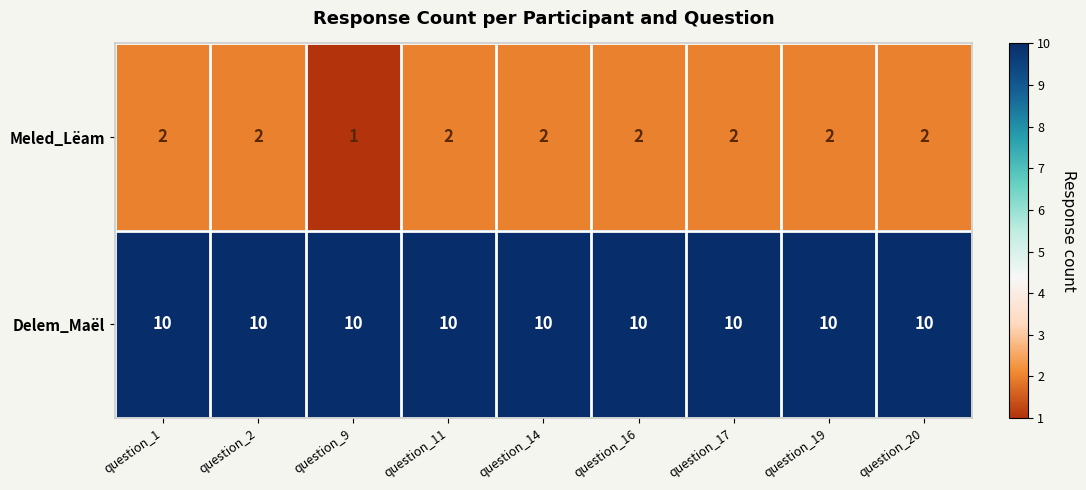

How many categories are shown in the chart?

9